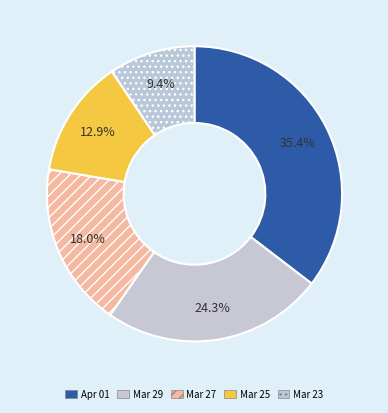

Which slice is the smallest?

Mar 23